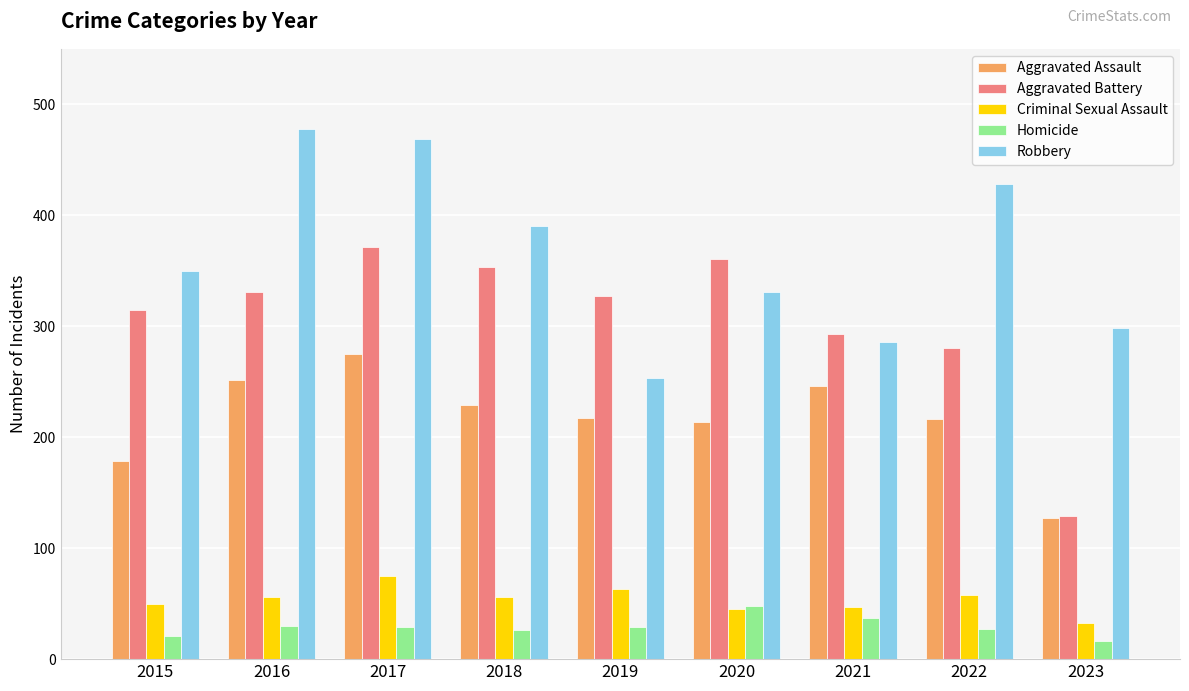

What is the difference between the highest and lowest values at 2018?

364